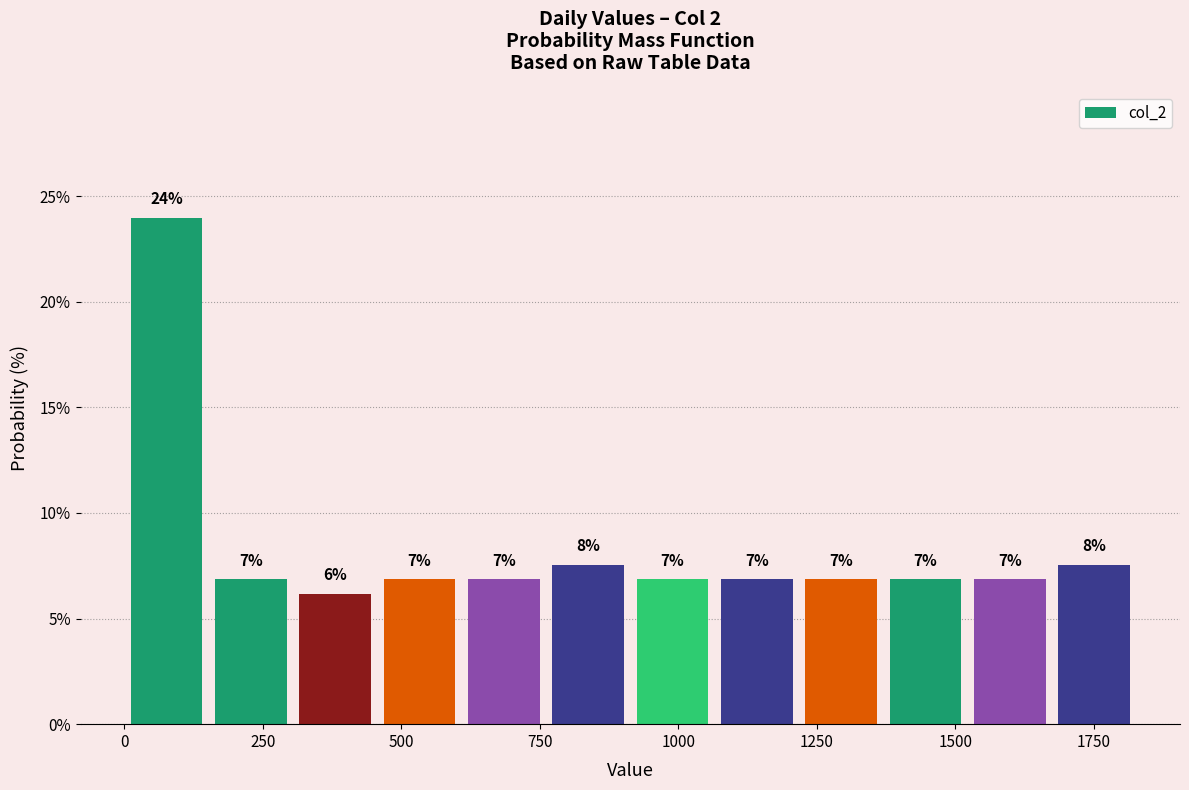

Read against the x-axis, roughly where is the centre of the tallest bar?

100